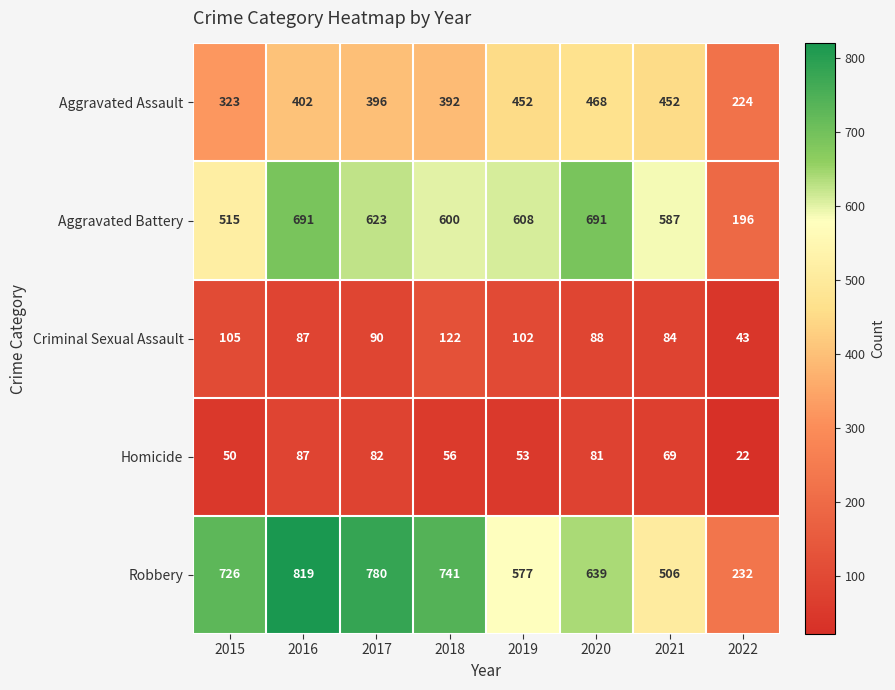

At which category does the chart reach its minimum across all series?

2022